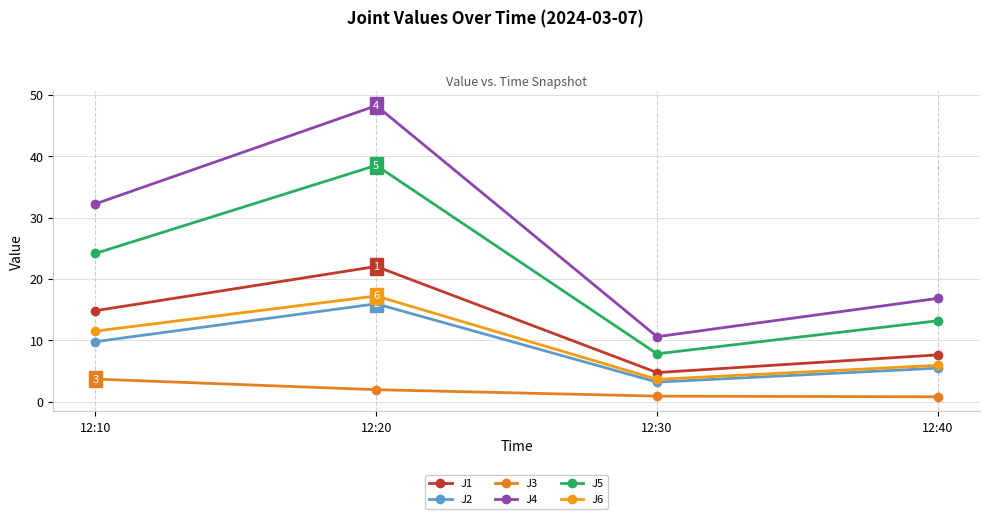

What is the sum of the J2 values at 12:40 and 12:30?

8.7